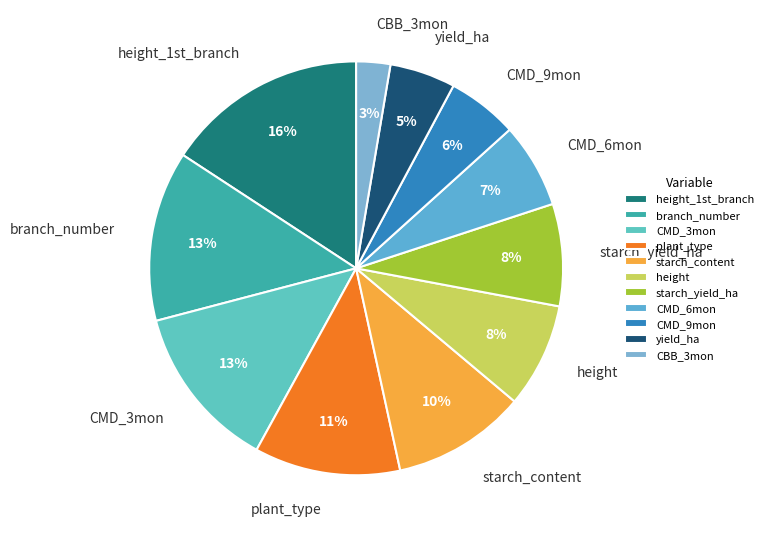

Which has a higher value, height or yield_ha?

height